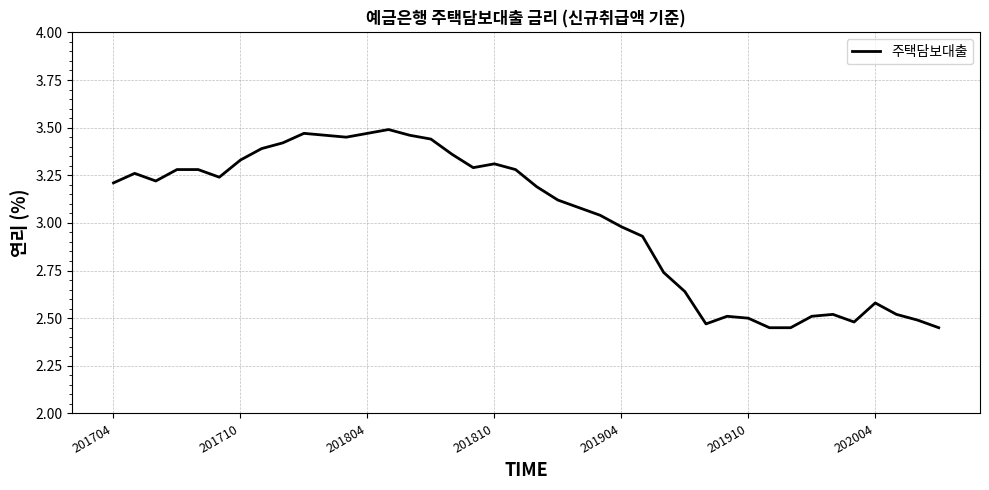

What is the difference between the maximum and minimum values?

1.0